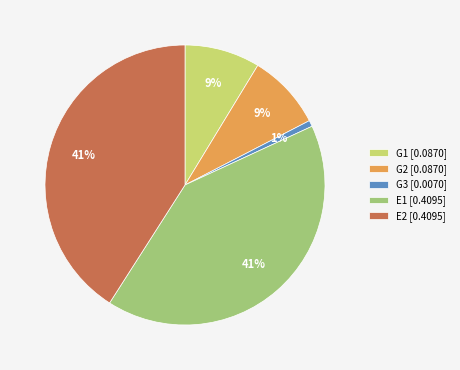

Between G2 [0.0870] and E1 [0.4095], which is larger?

E1 [0.4095]